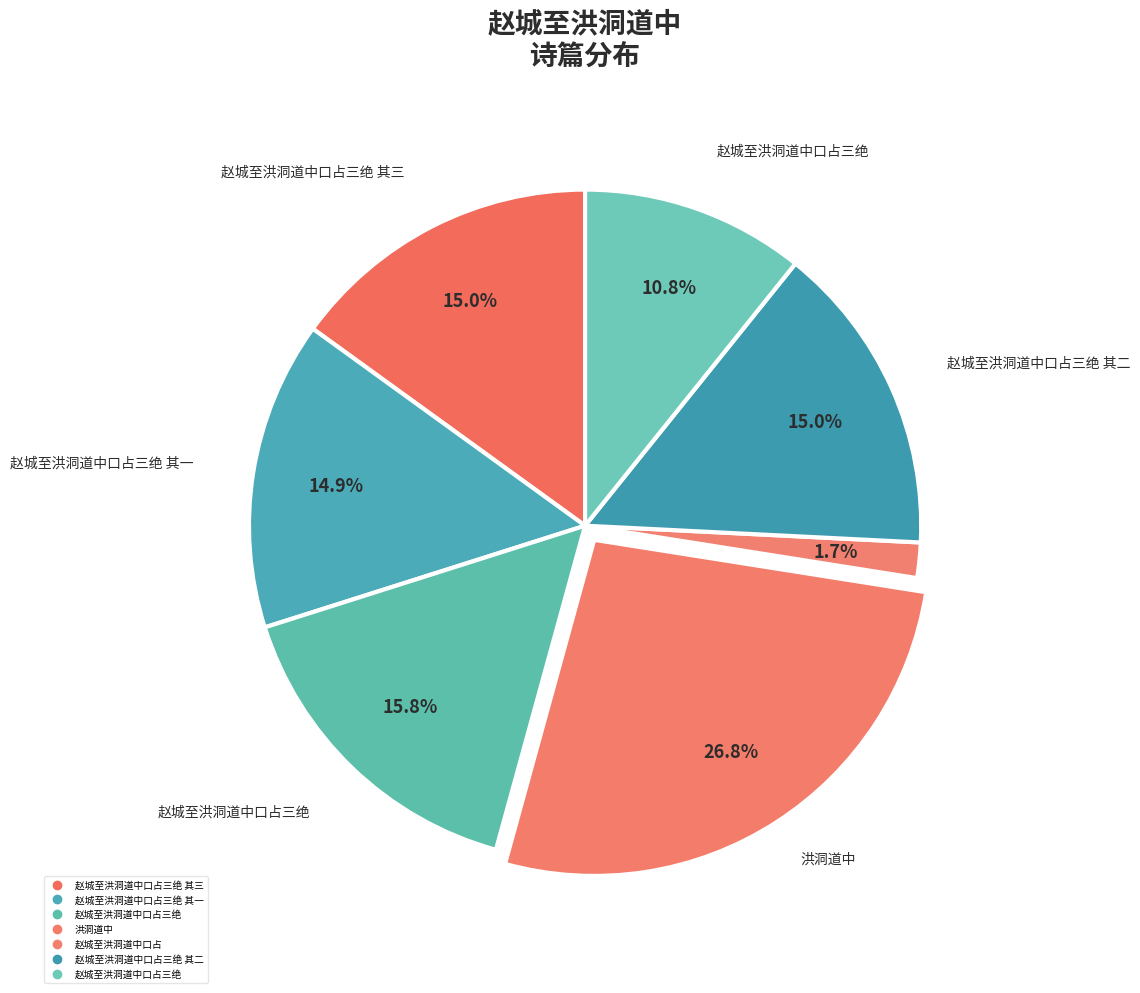

How many segments does this pie chart have?

7